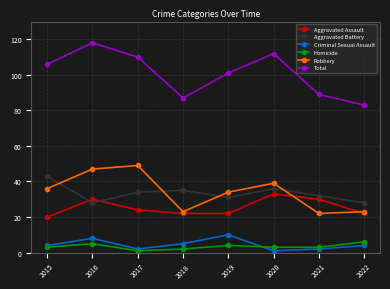

True or false: Homicide and Criminal Sexual Assault cross at least once.

True